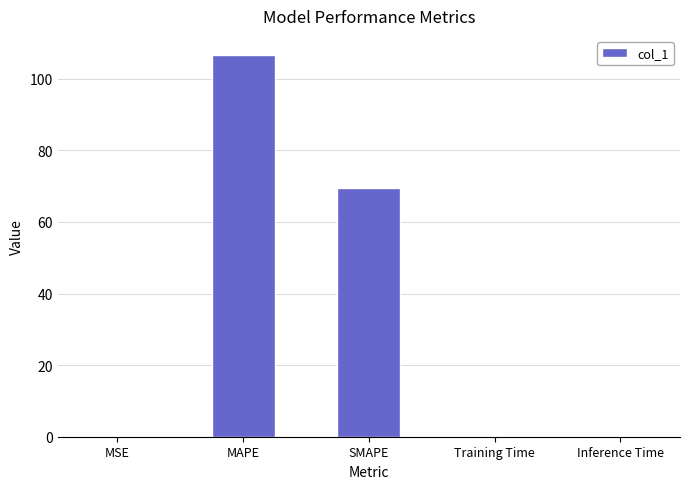

Which category has the highest value across all series?

MAPE